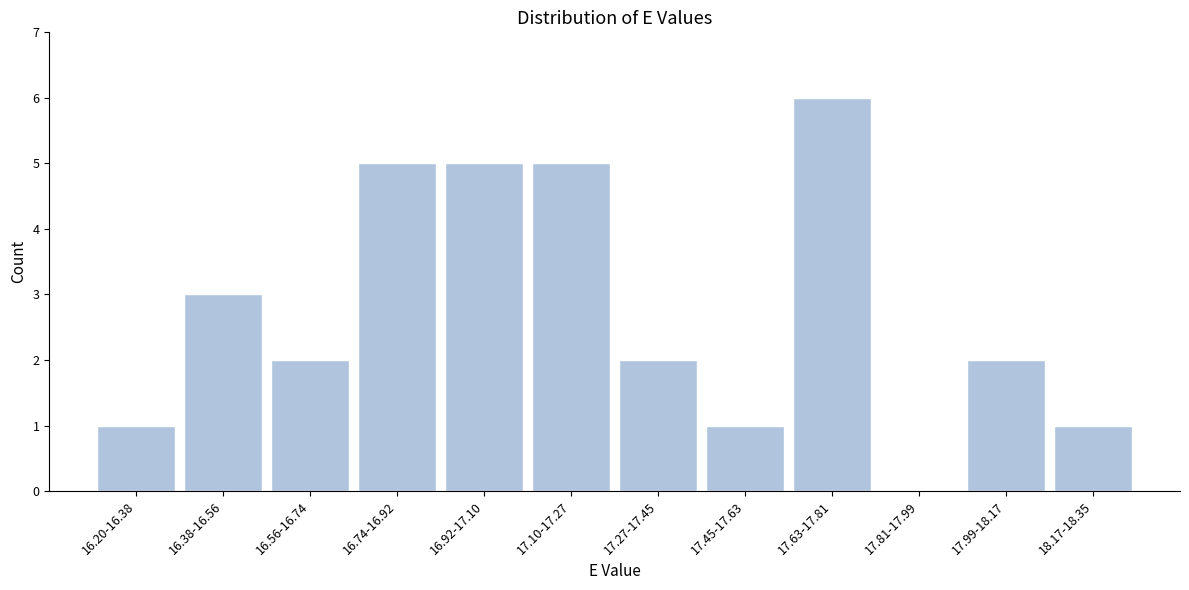

Reading left to right, what are all the values shown in this chart?

16.20-16.38=1	16.38-16.56=3	16.56-16.74=2	16.74-16.92=5	16.92-17.10=5	17.10-17.27=5	17.27-17.45=2	17.45-17.63=1	17.63-17.81=6	17.81-17.99=0	17.99-18.17=2	18.17-18.35=1